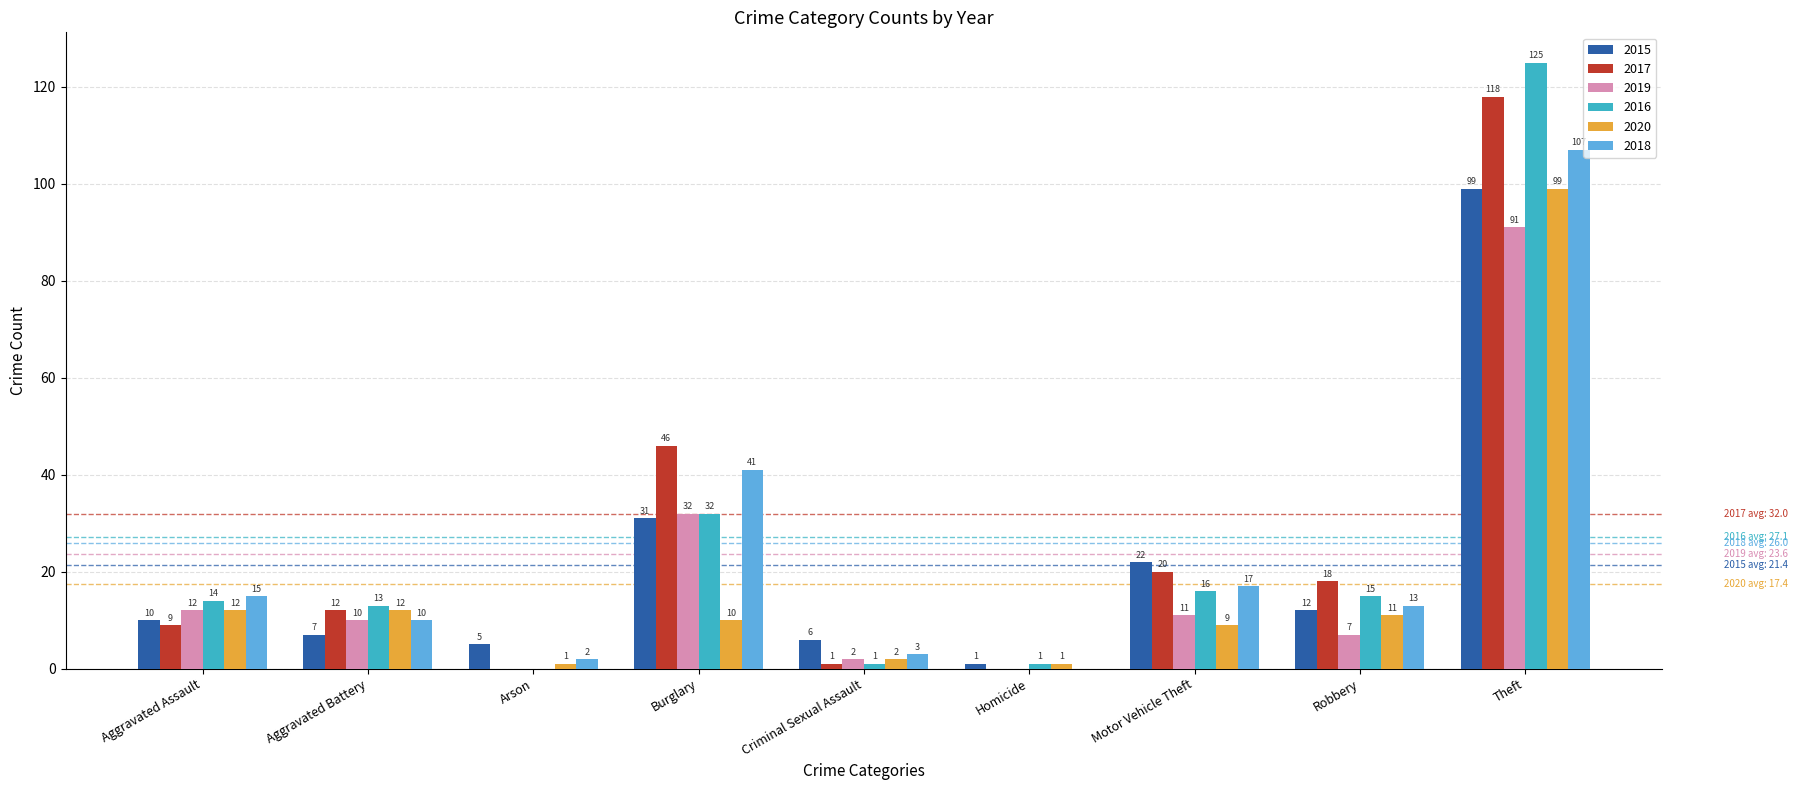

How many groups of bars are there?

9